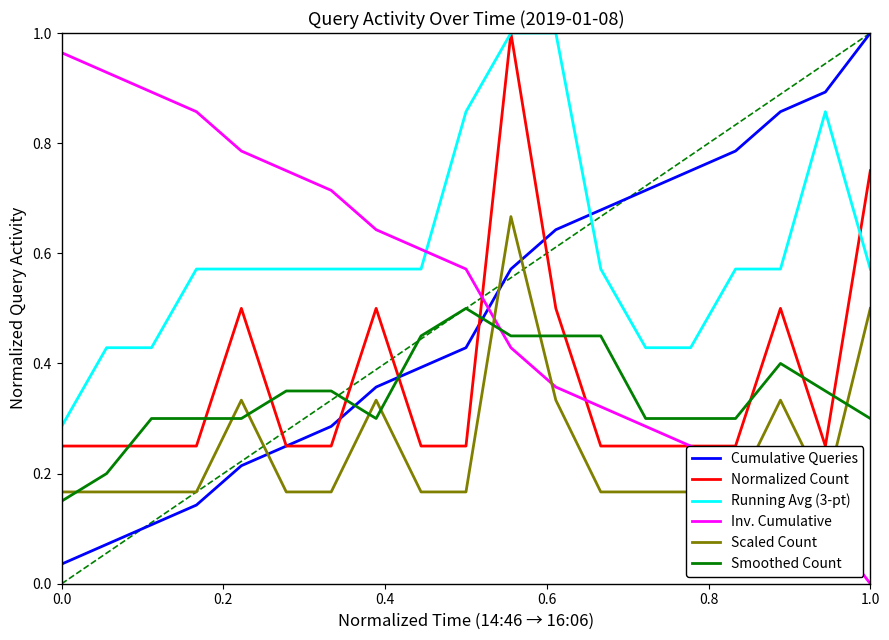

True or false: Cumulative Queries and Smoothed Count intersect in this chart.

True